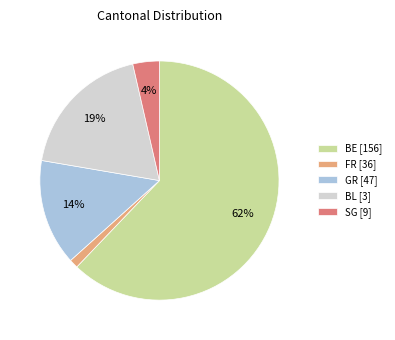

True or false: SG [9] accounts for 4% of the total.

True